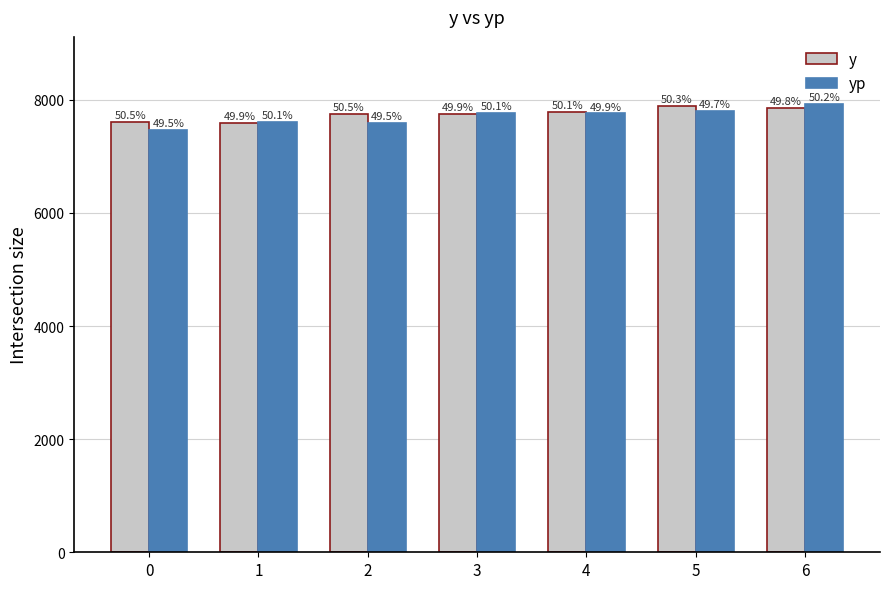

Where is yp nearest to the value 7698?

4